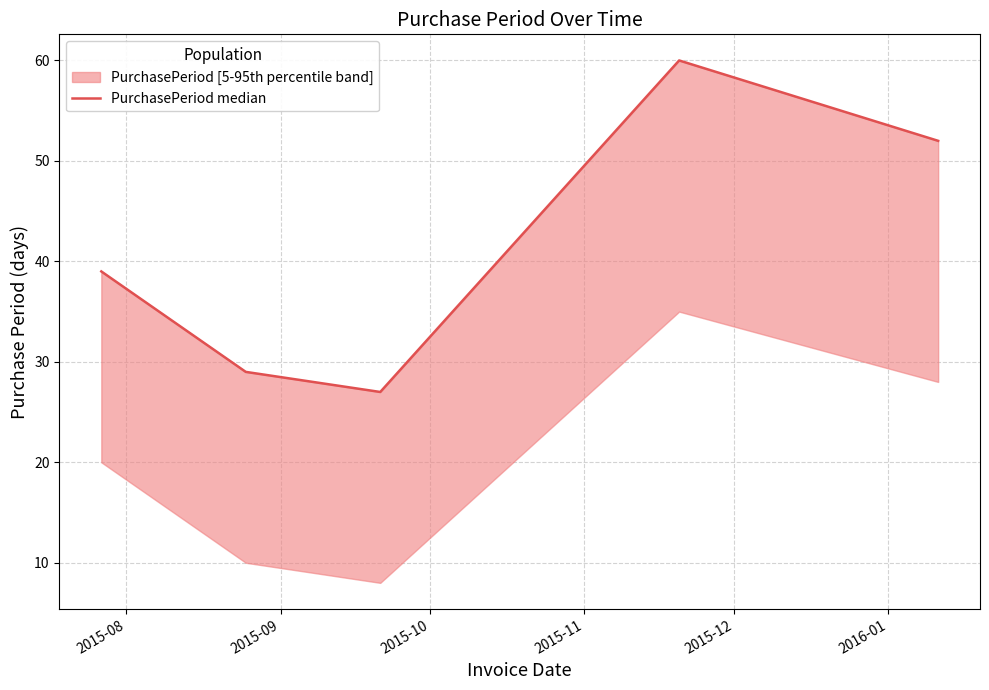

Where does the data first go above 39?

2015-11